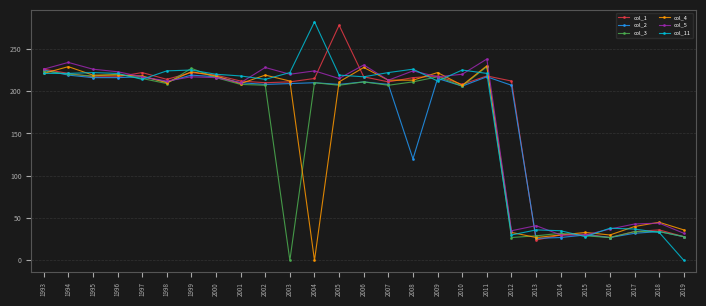

At how many categories does at least one series exceed 98?

20